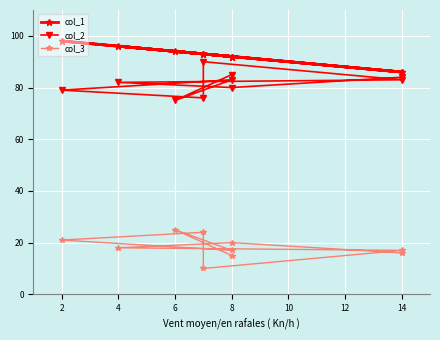

What are all the series names shown in the legend?

col_1, col_2, col_3